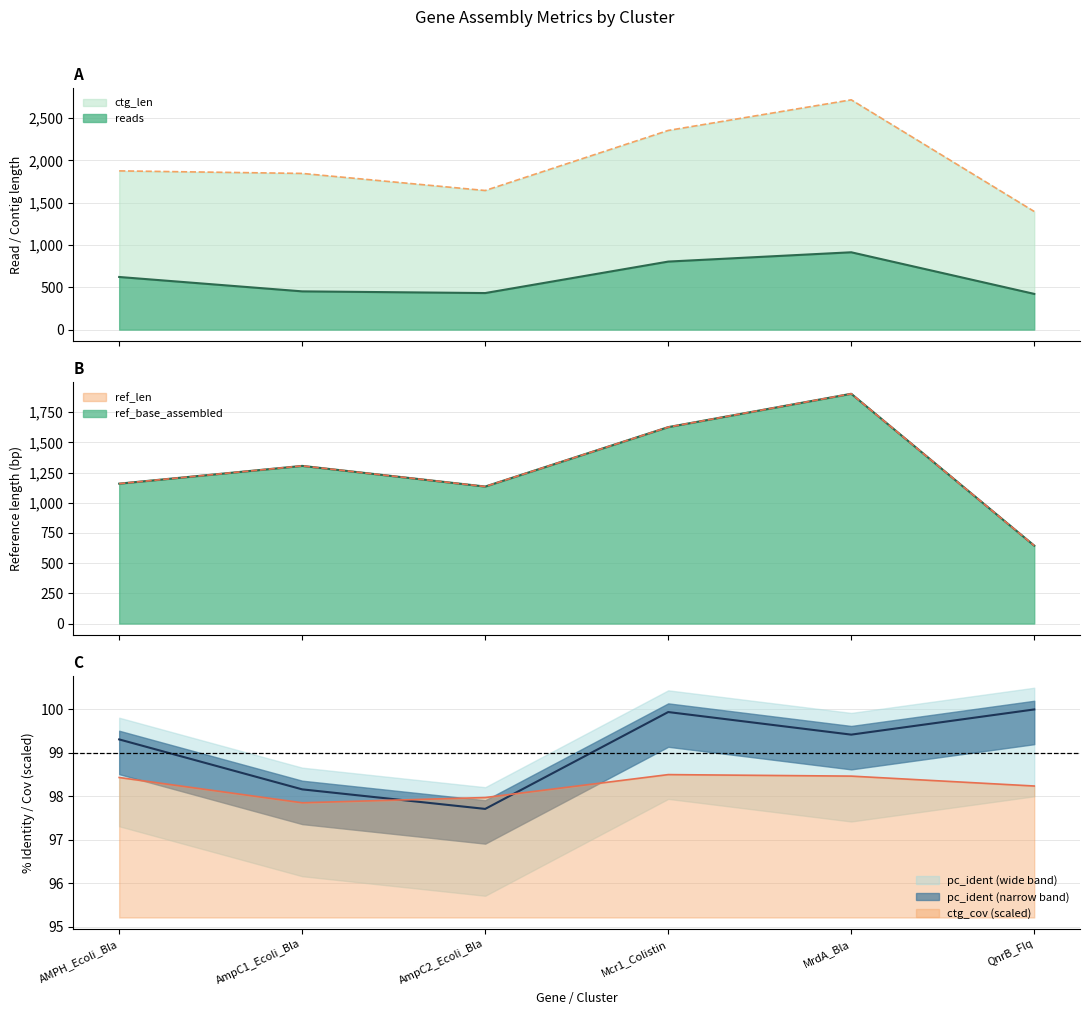

Where is the first local minimum for pc_ident?

AmpC2_Ecoli_Bla